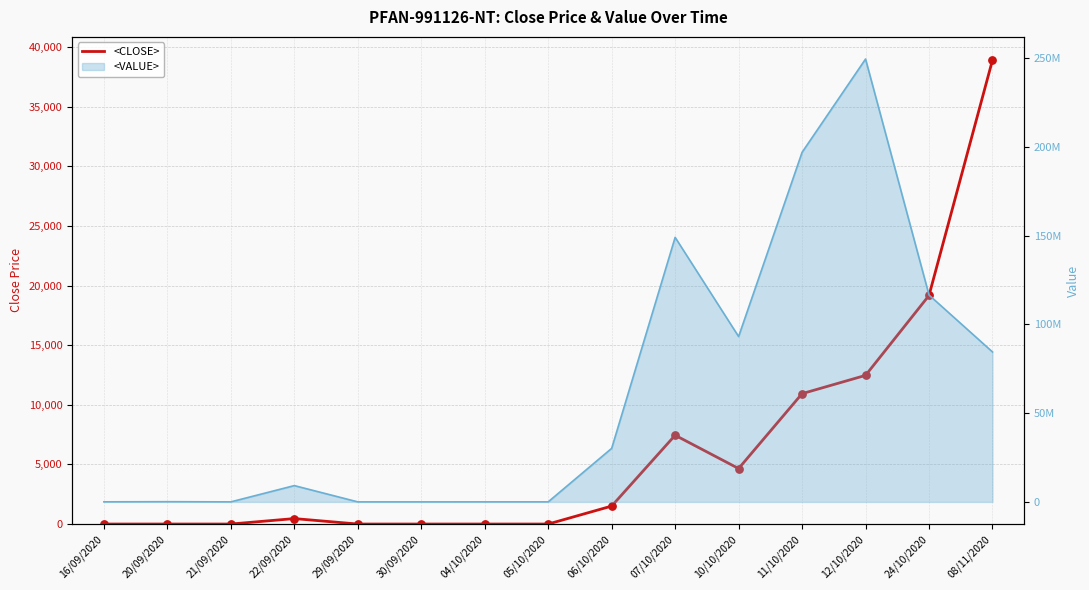

Which has a higher value, 24/10/2020 or 08/11/2020?

08/11/2020